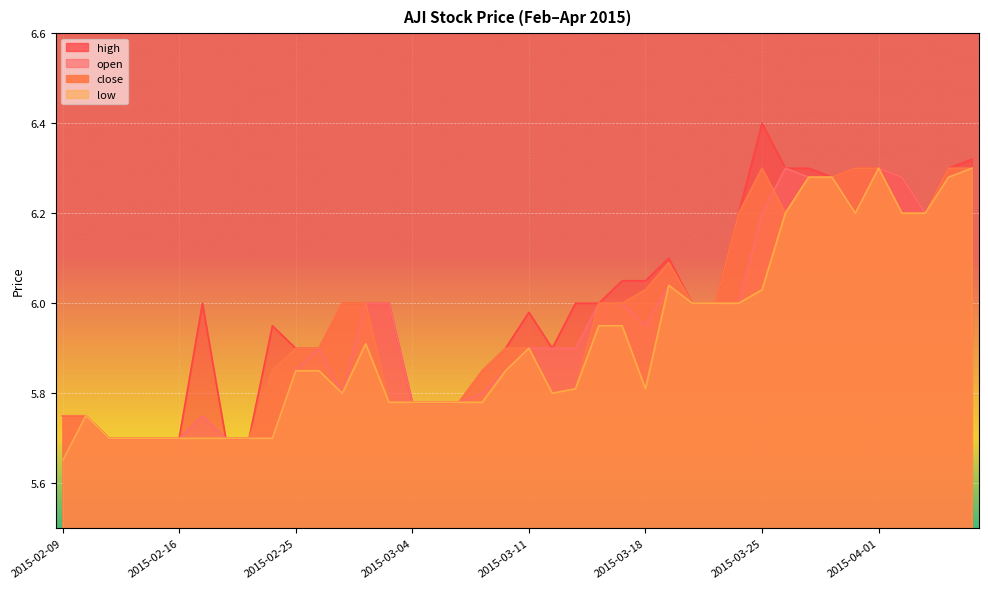

List the series in order of their peak value, highest first.

high, open, low, close